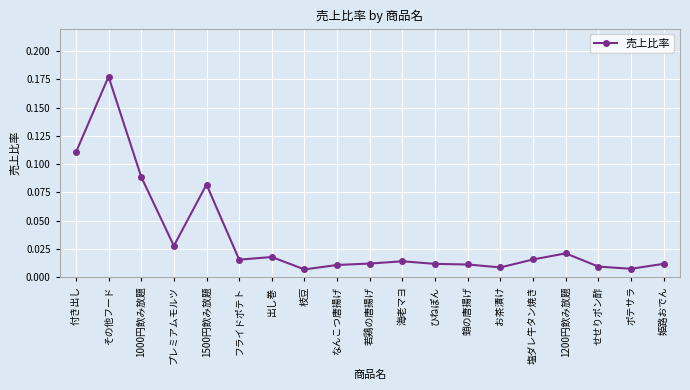

Which category has the highest value across all series?

その他フード